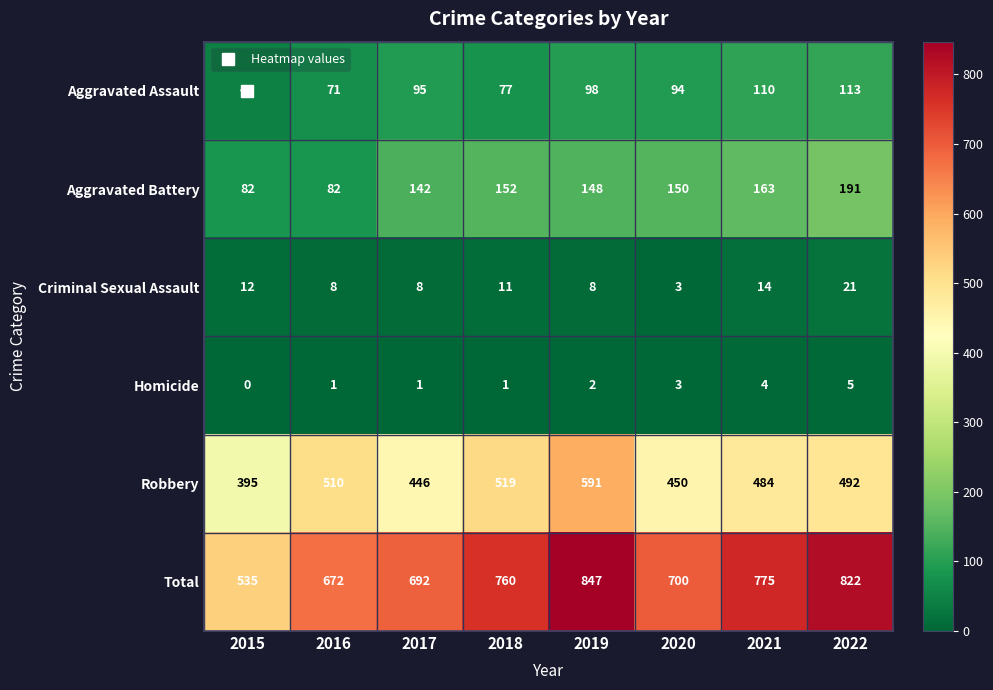

What is the sum of all Total values?

5803